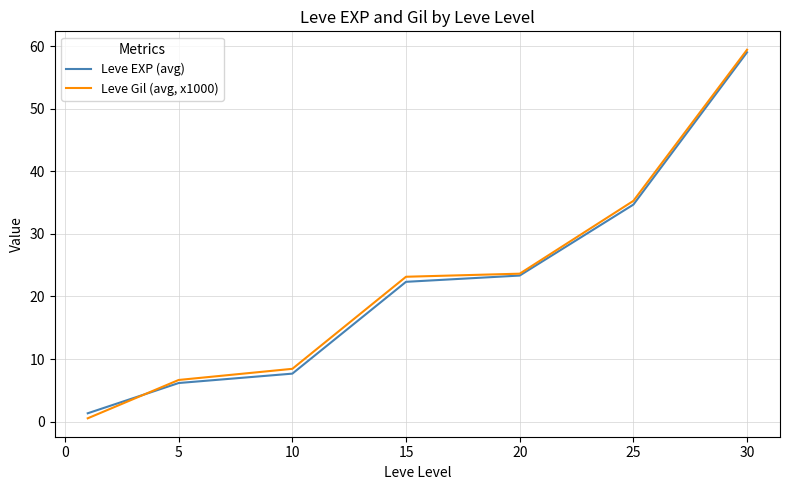

Which series has the largest range (max minus min)?

Leve Gil (avg, x1000)